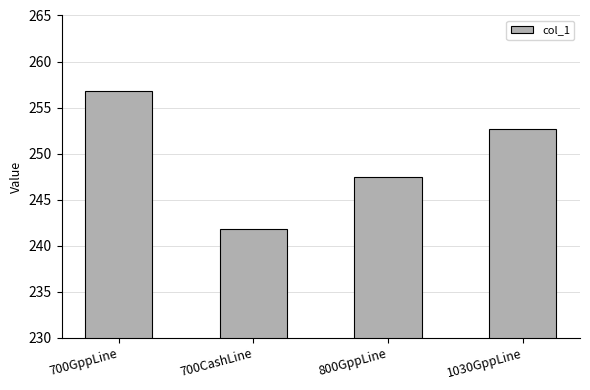

What is the sum of all values?

998.8